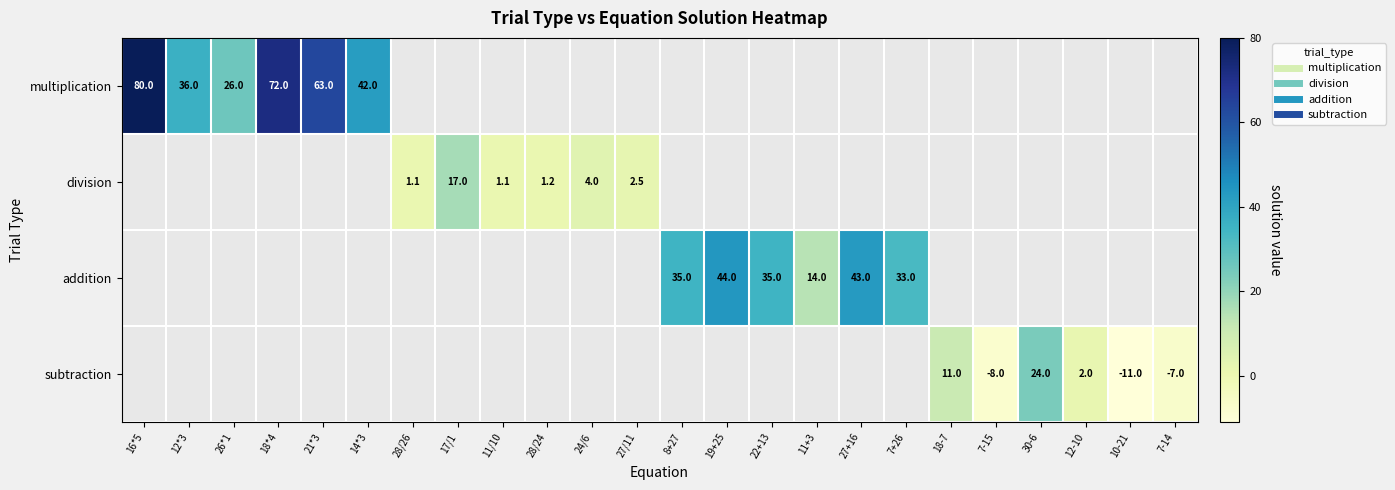

How many categories are shown in the chart?

24